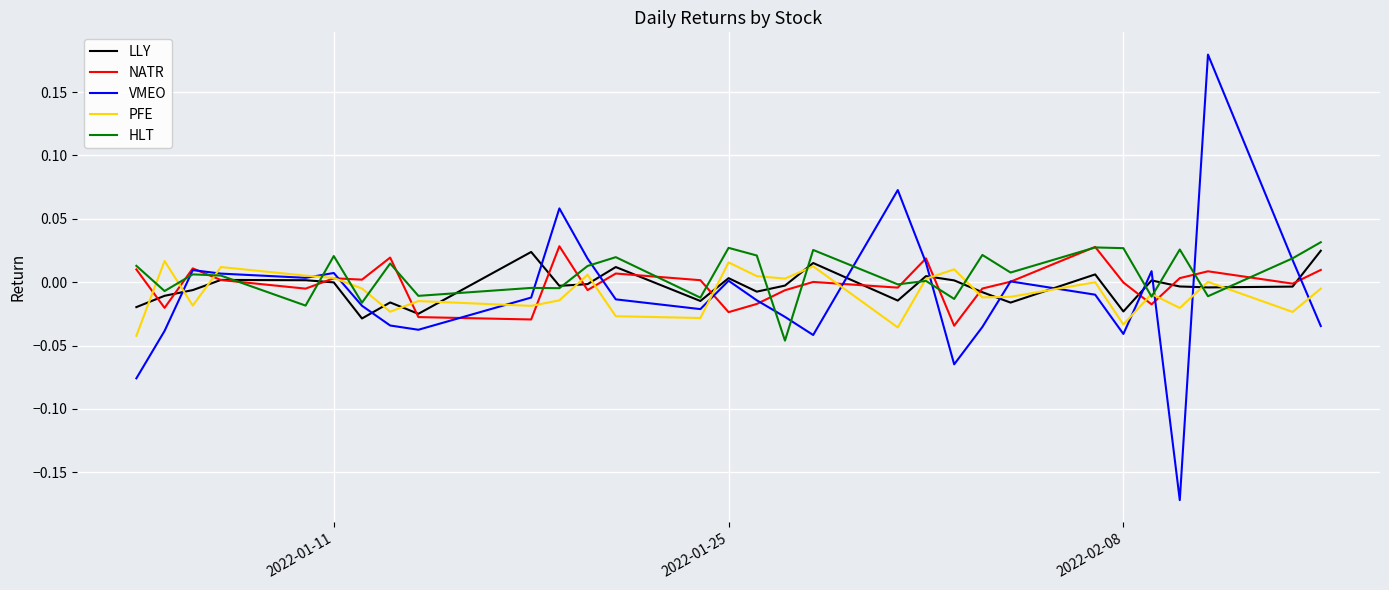

True or false: LLY and HLT cross at least once.

True